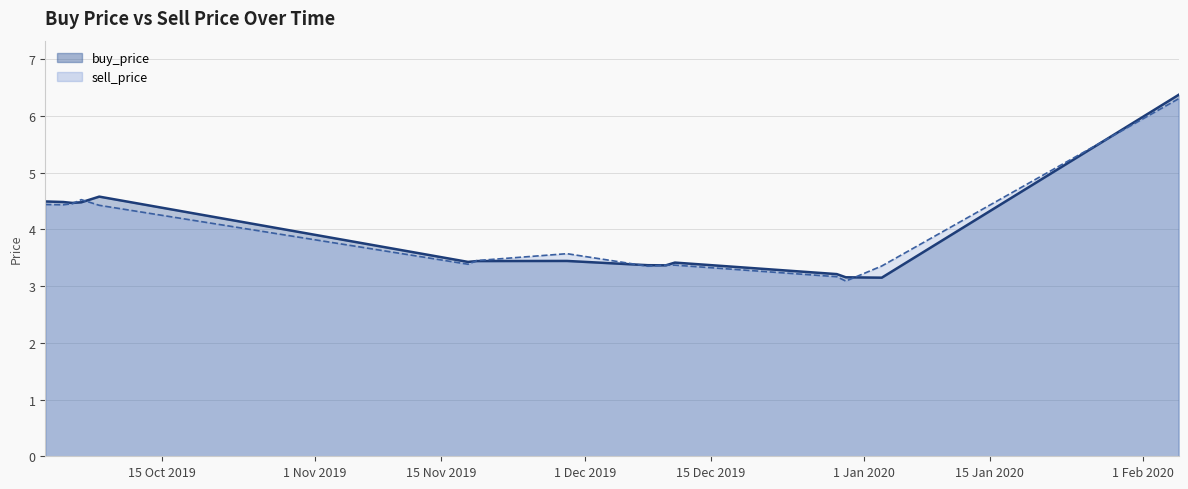

Which series has the widest spread of values?

buy_price